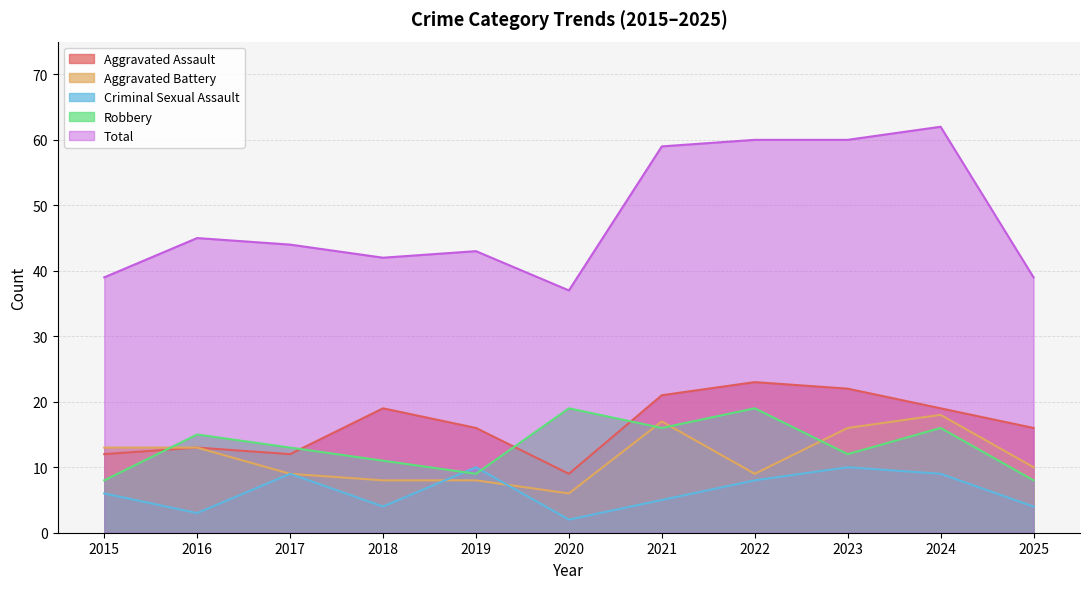

At 2021, list the series in order from smallest to largest.

Criminal Sexual Assault, Robbery, Aggravated Battery, Aggravated Assault, Total